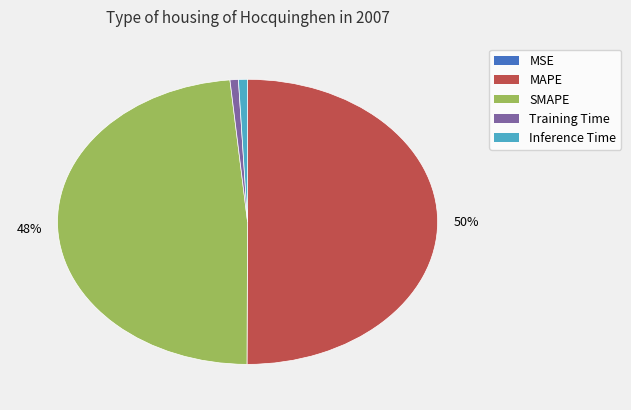

To the nearest percent, what is the average slice percentage?

20%